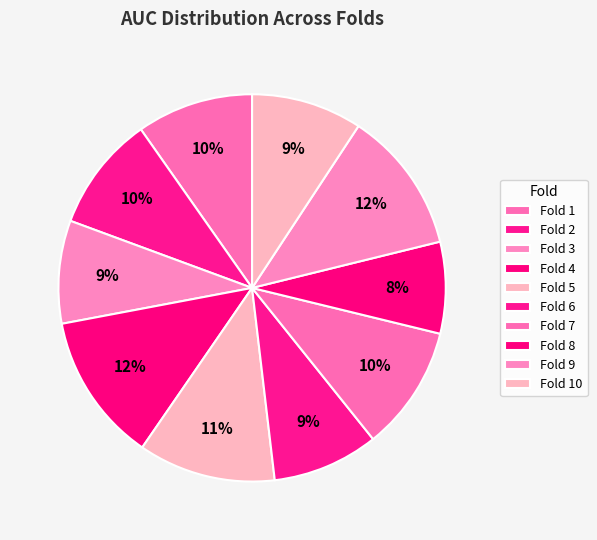

To the nearest percent, what percentage of the pie is Fold 6?

9%